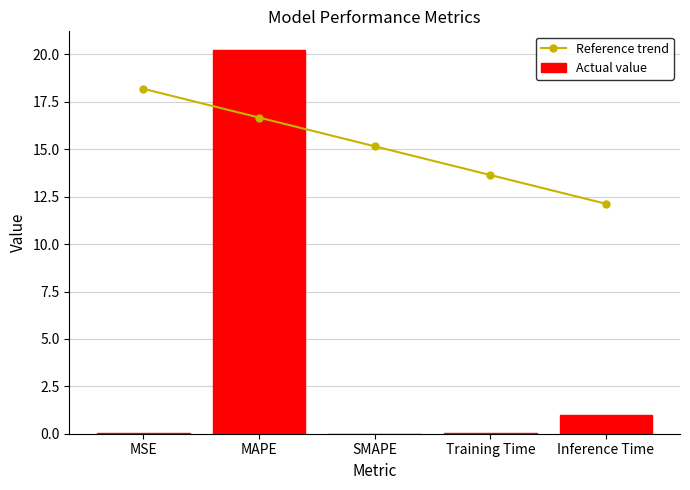

What is the maximum value shown in the chart?

20.2